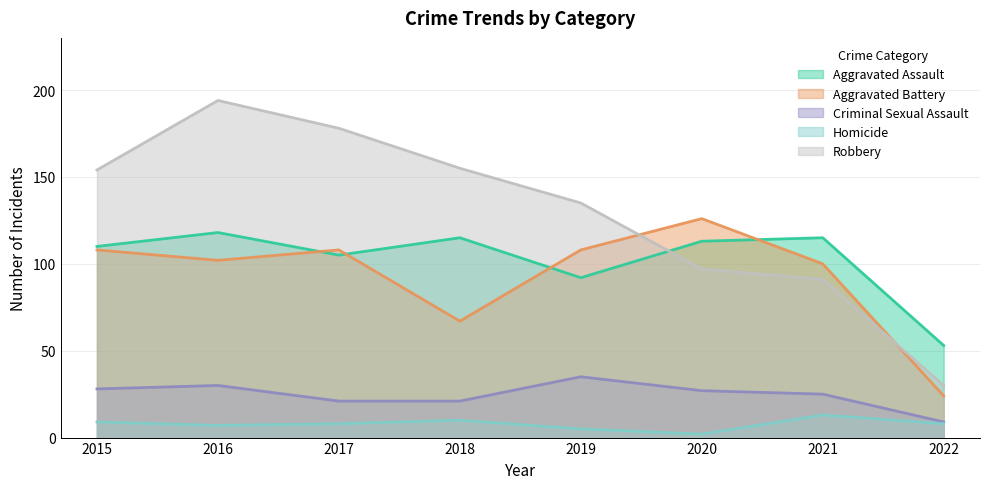

What is the difference between the maximum and minimum values in the Aggravated Assault series?

65